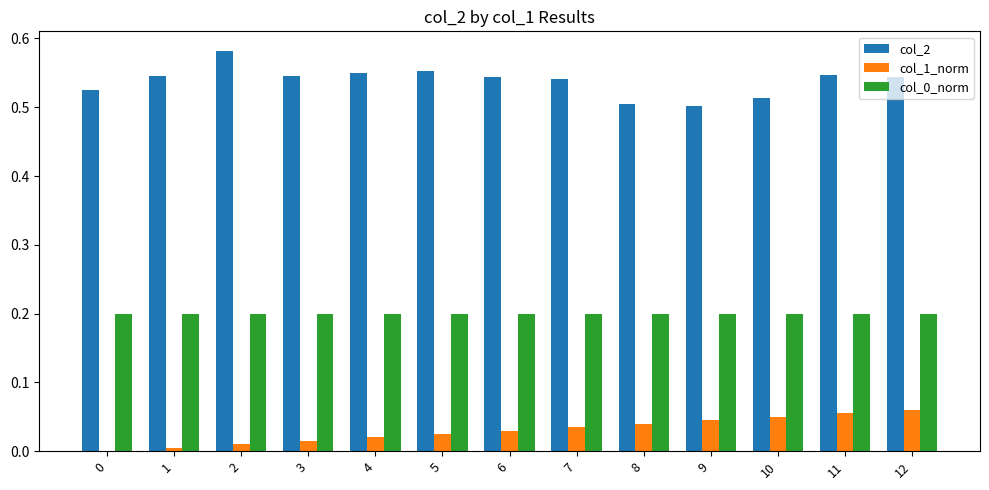

What is the sum of the col_0_norm values at 3 and 8?

0.4